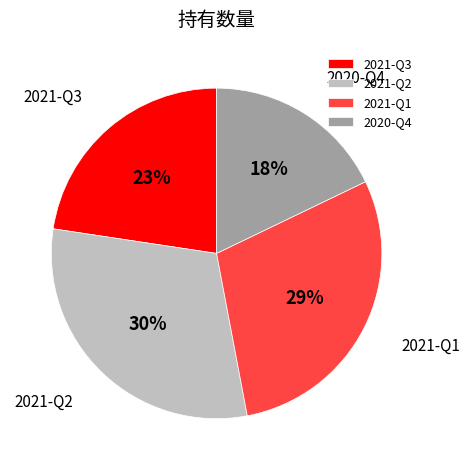

Does 2021-Q2 represent more than half of the total?

No